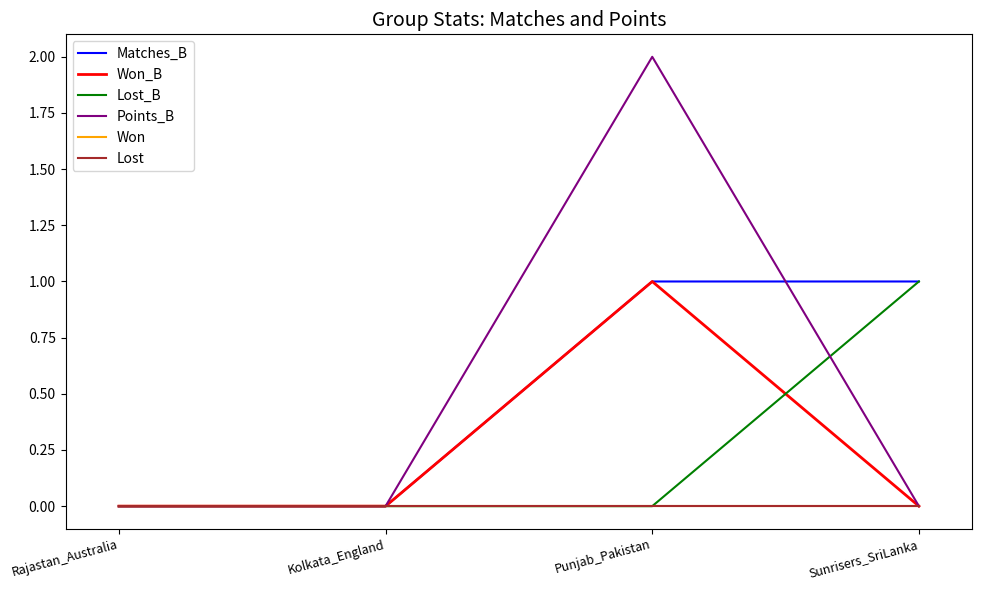

What position from the left is Punjab_Pakistan?

3